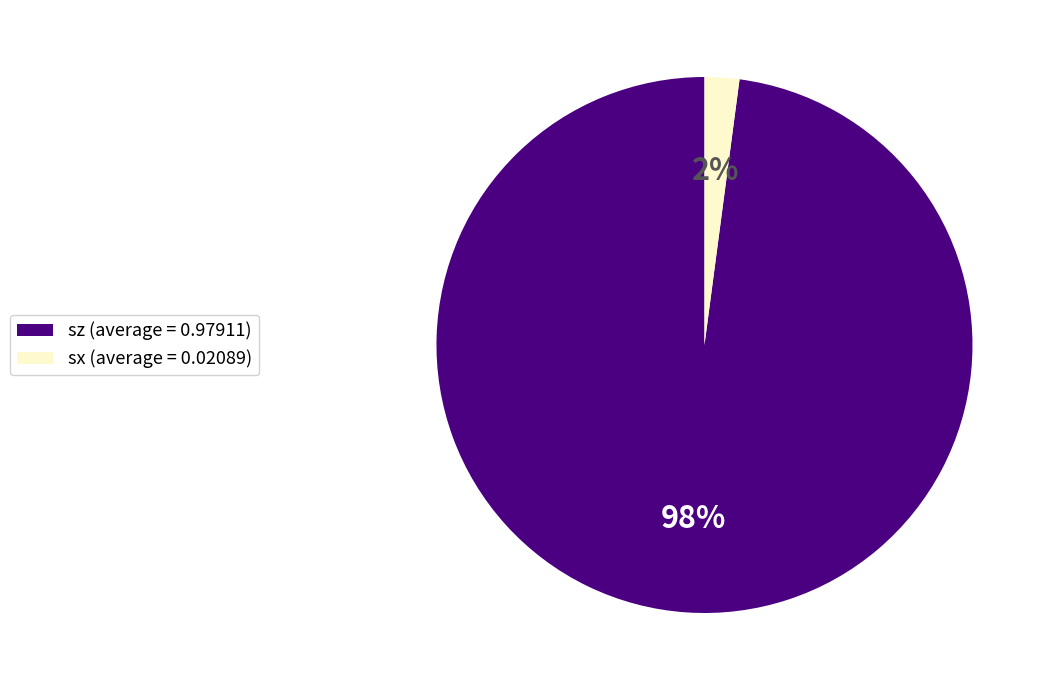

To the nearest percent, what percentage of the pie is sz?

98%